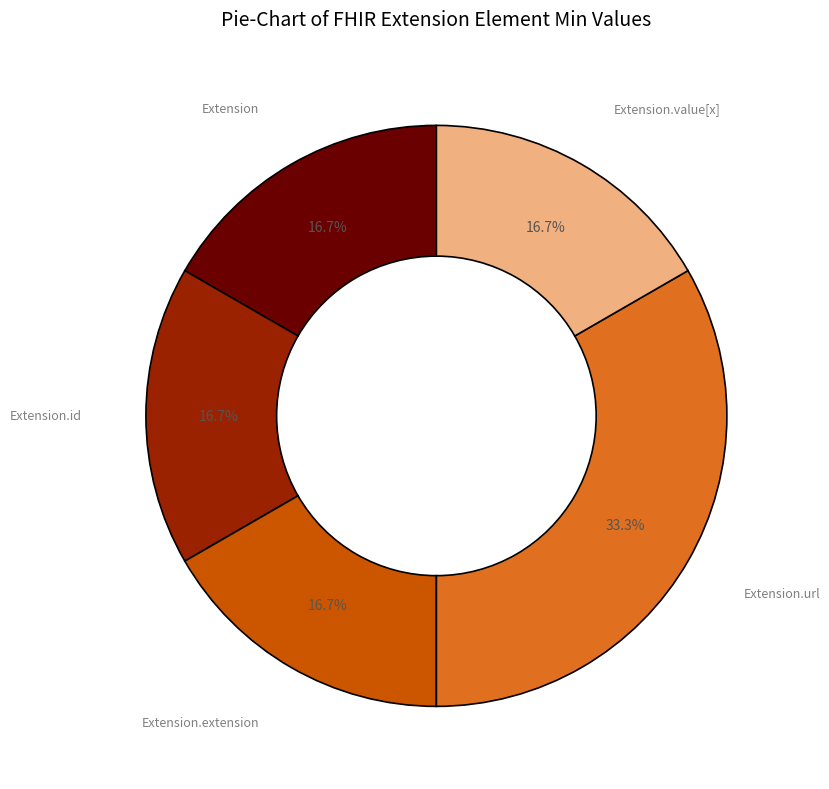

Is there a majority slice in this chart?

No